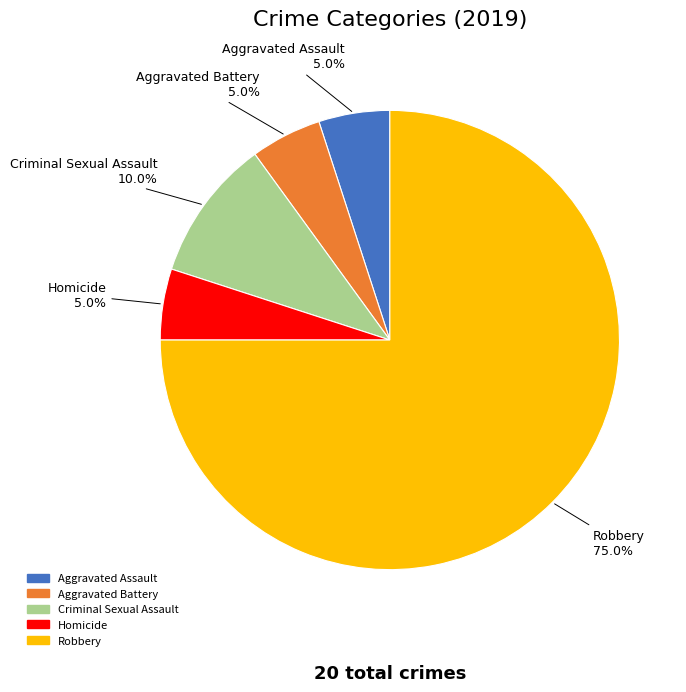

Is it true that Homicide is 5% of the pie?

True